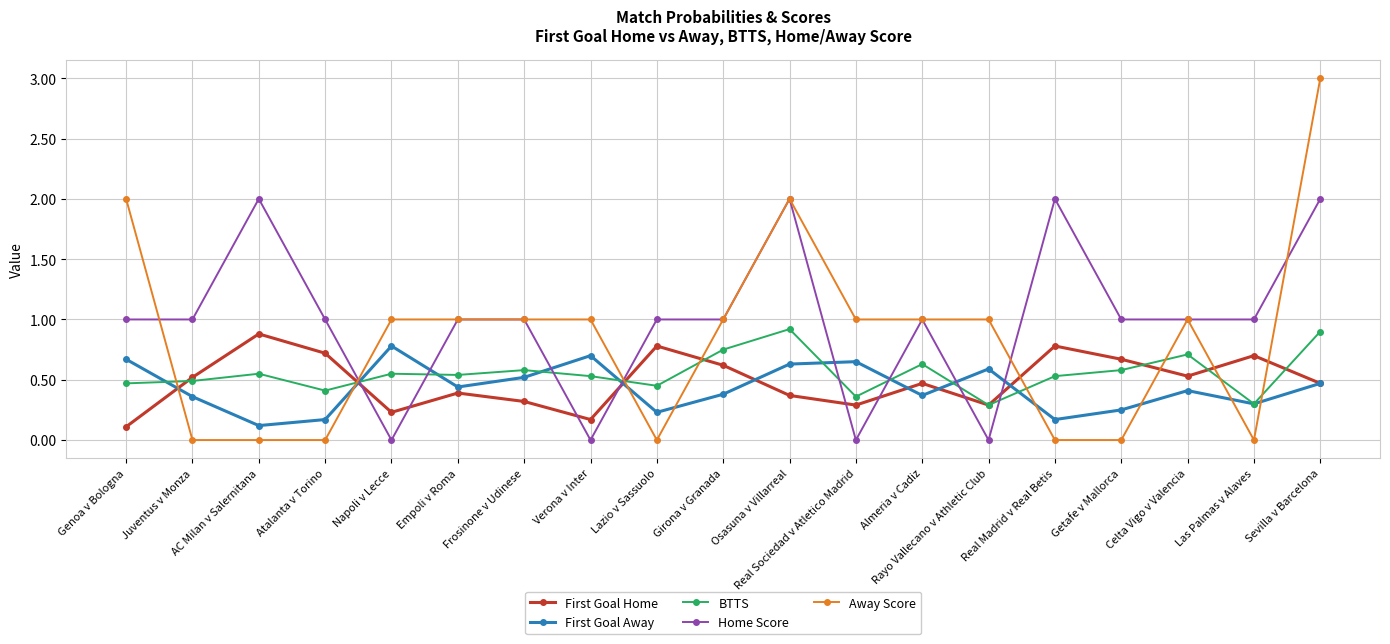

What are all the series names shown in the legend?

First Goal Home, First Goal Away, BTTS, Home Score, Away Score